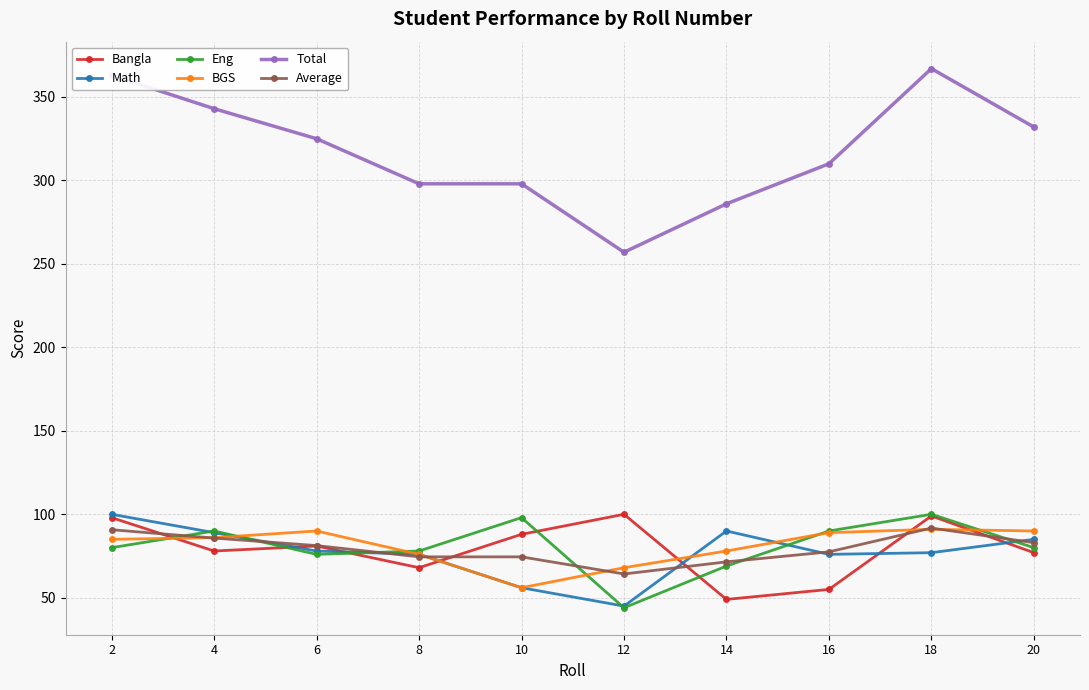

At how many categories does at least one series exceed 242?

10